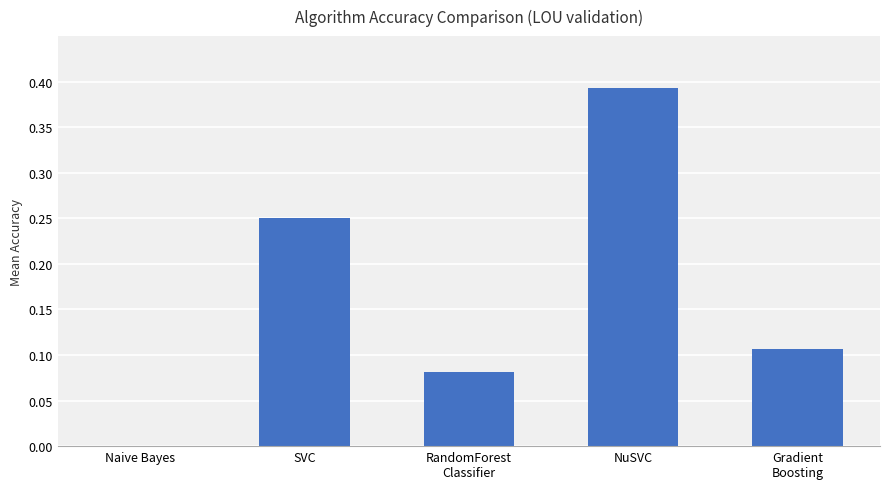

Is it true that the value at SVC is 0.4?

False